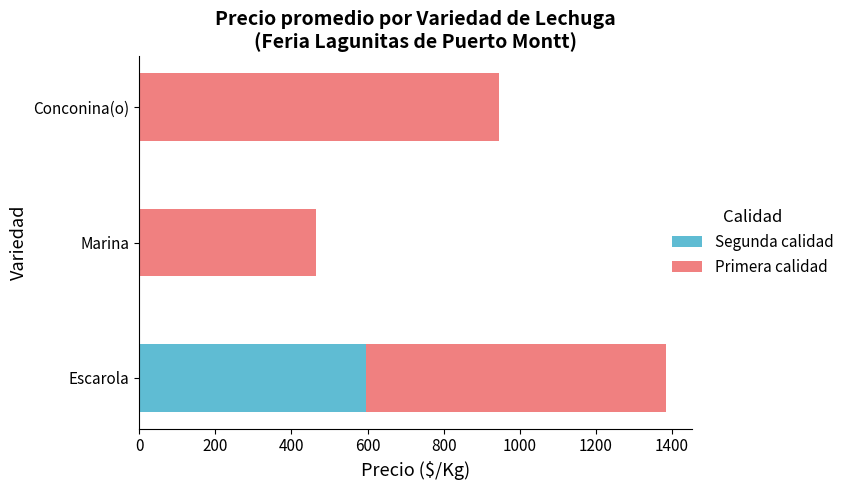

At which label does Segunda calidad reach its peak?

Escarola